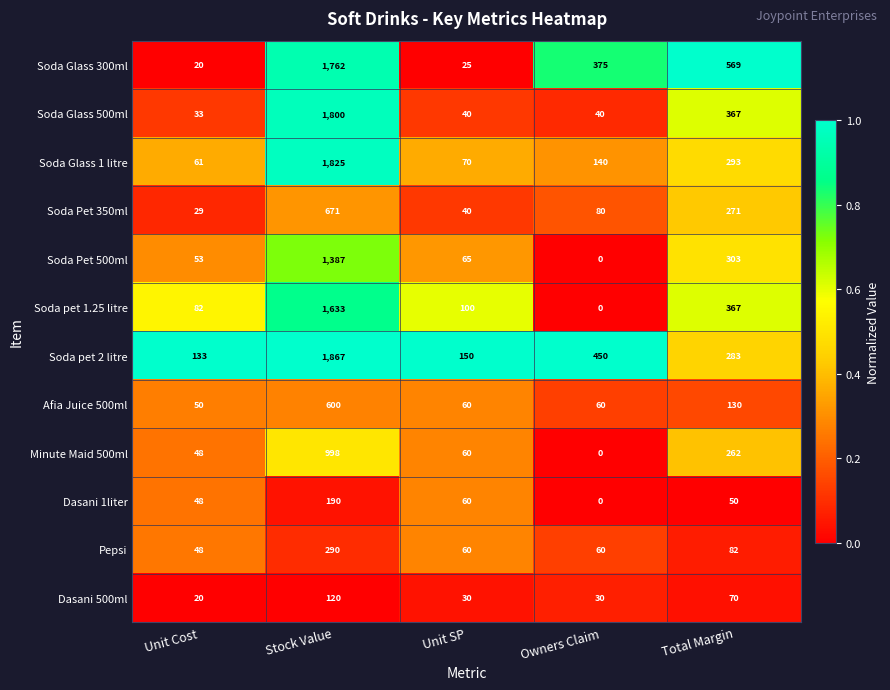

List the labels in order of Soda Glass 1 litre value, largest first.

Stock Value, Total Margin, Owners Claim, Unit SP, Unit Cost